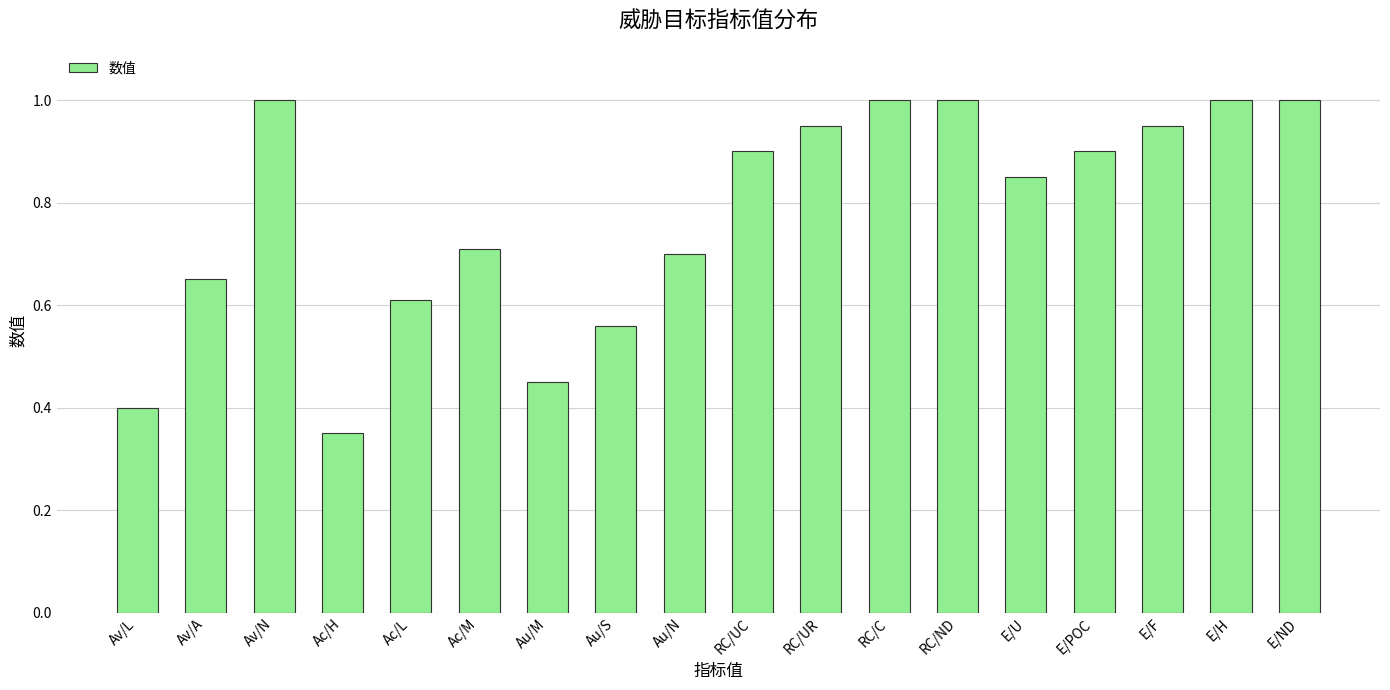

Which label corresponds to the smallest value in the chart?

Ac/H